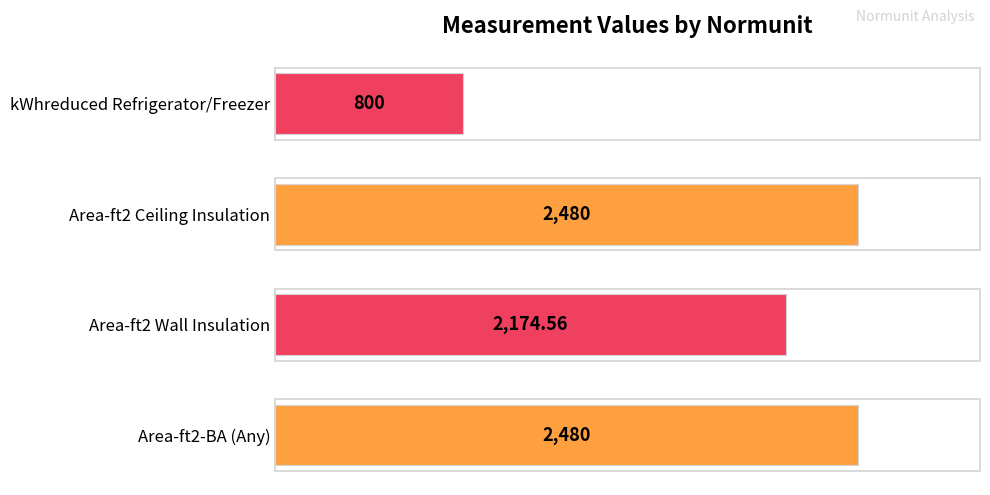

Which has a higher value, Area-ft2 Wall Insulation or kWhreduced Refrigerator/Freezer?

Area-ft2 Wall Insulation